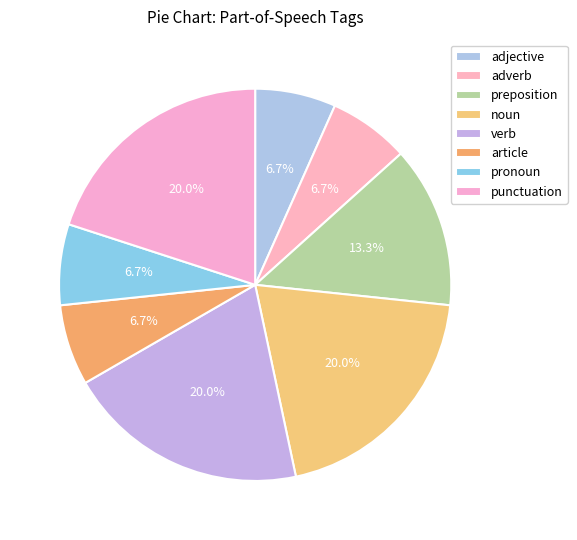

To the nearest percent, what is the average slice percentage?

12%